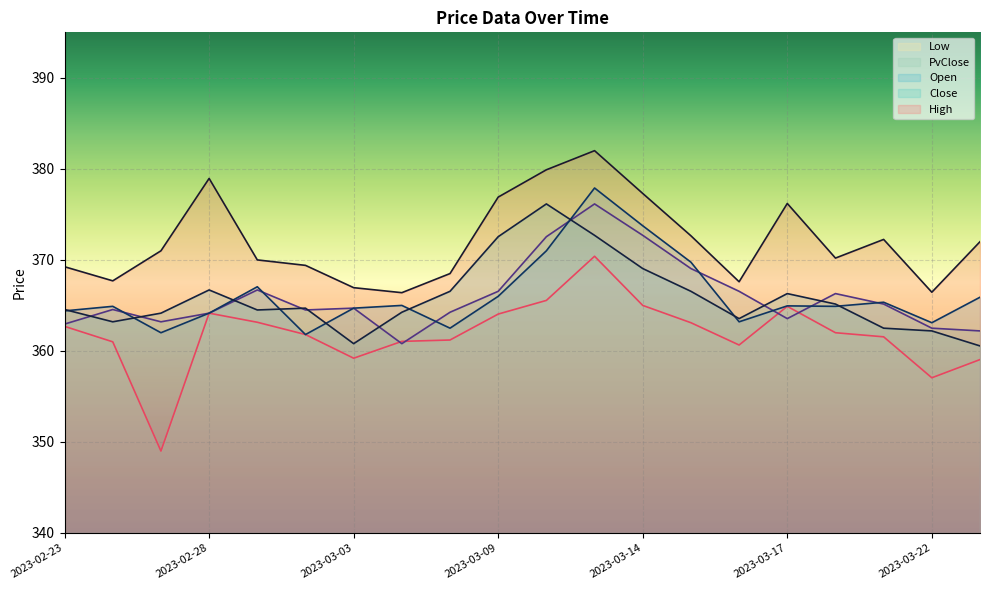

The Open series shows 477.8 at 2023-03-09. True or false?

False